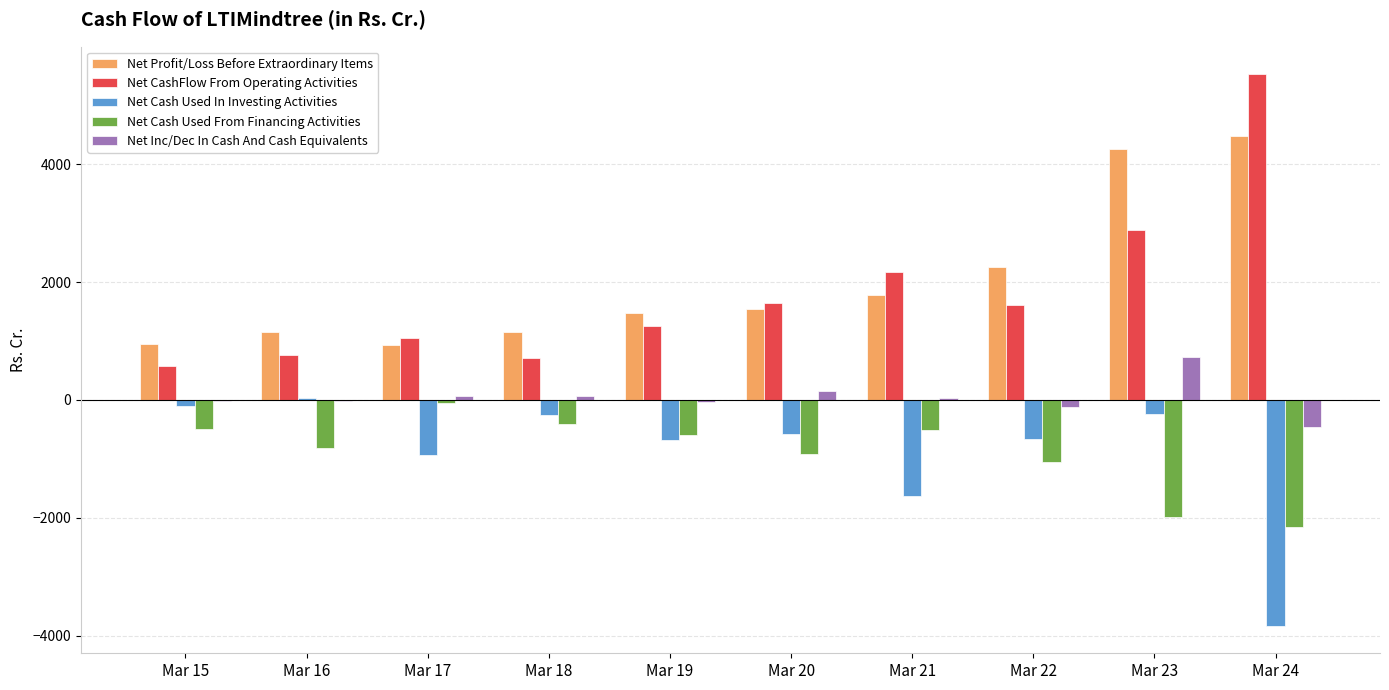

At which label does Net Profit/Loss Before Extraordinary Items first exceed 1552?

Mar 20